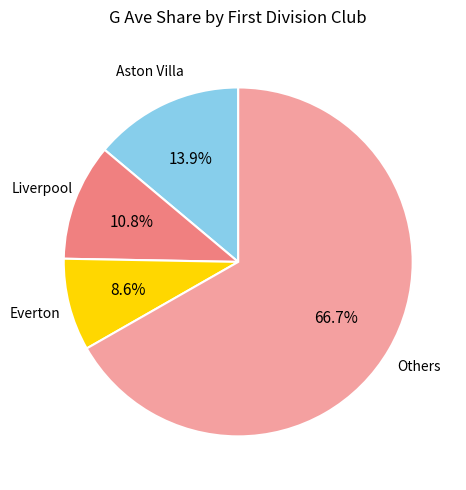

Is there a majority slice in this chart?

Yes